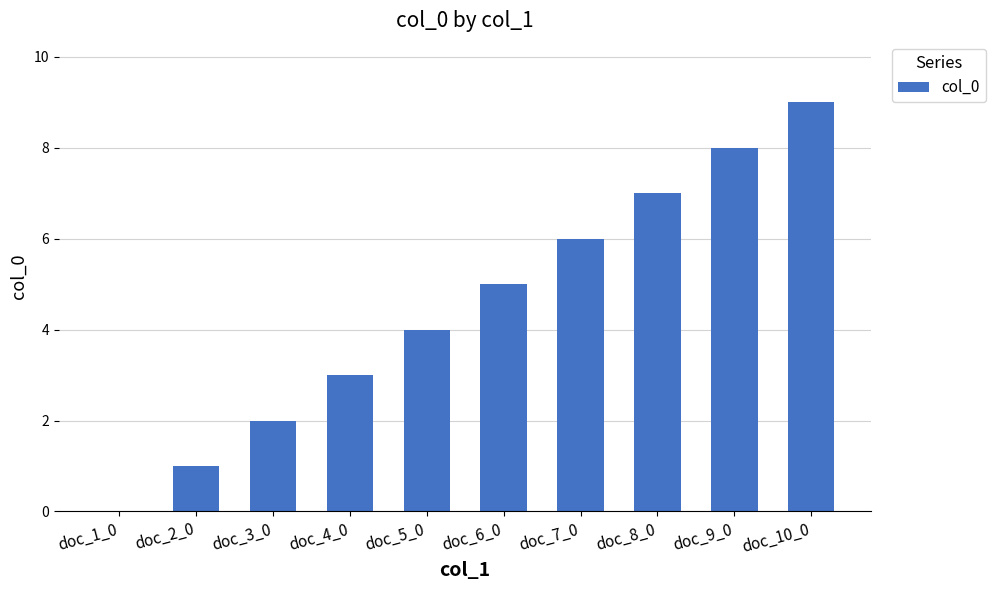

Which category has the highest value across all series?

doc_10_0